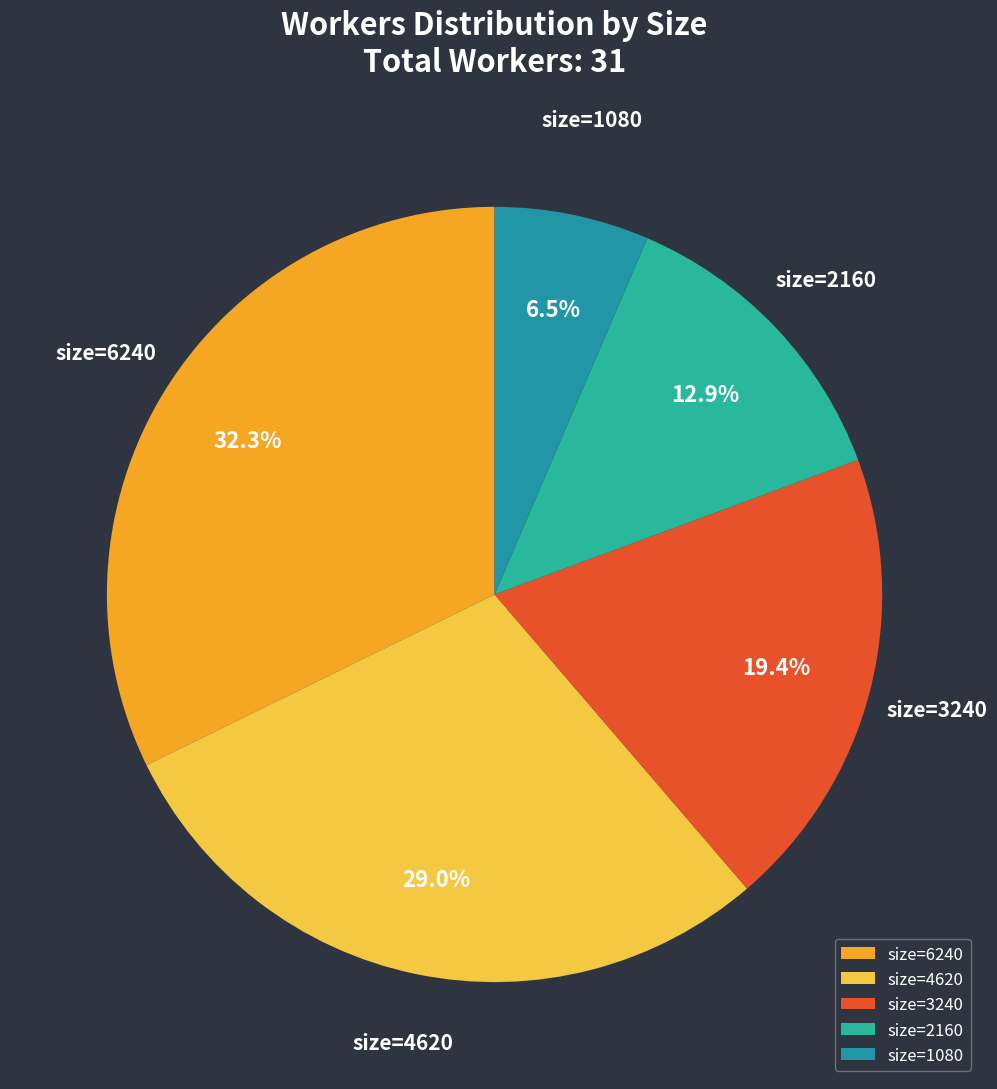

To the nearest percent, what is the average slice percentage?

20%